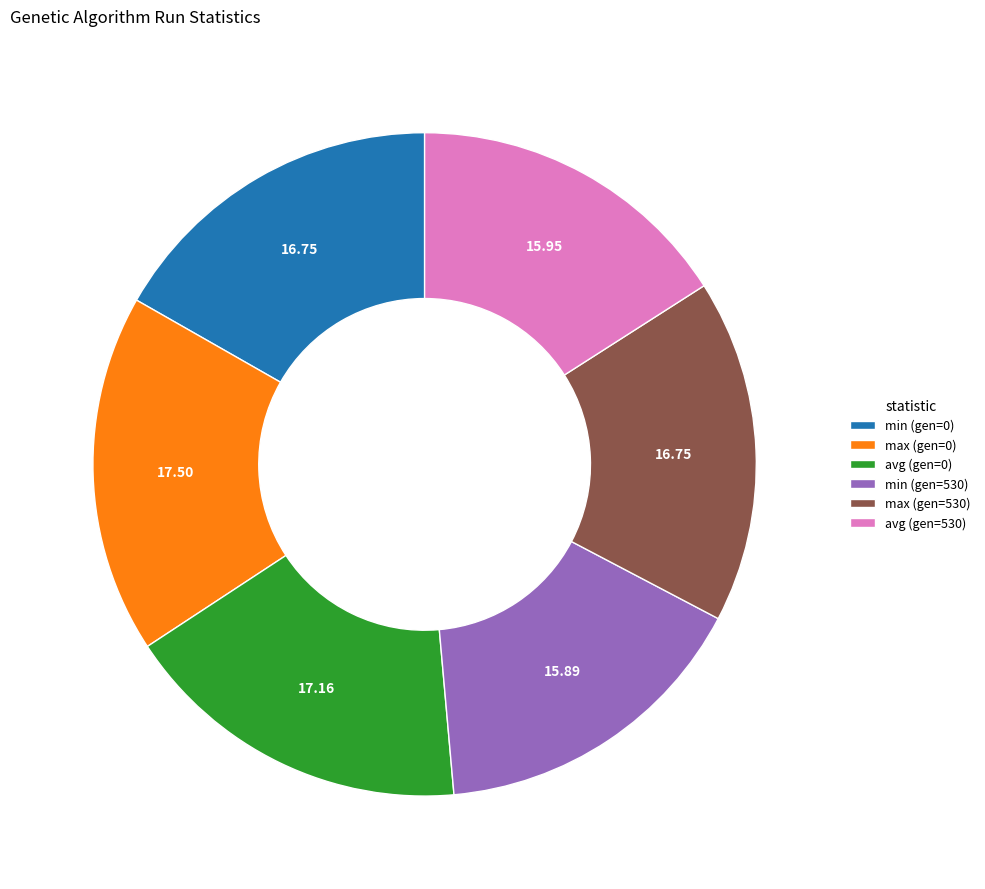

Approximately how many times larger is the value at min (gen=0) compared to max (gen=530)?

1.0